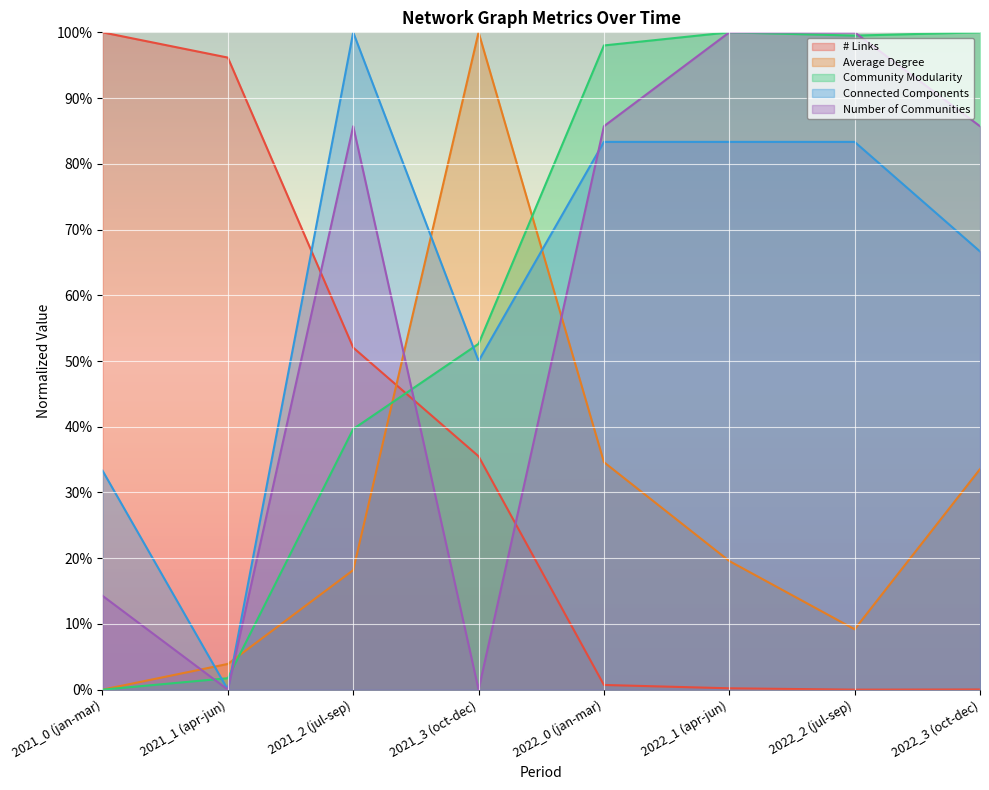

What is the label of the 7th point from the left?

2022_2 (jul-sep)